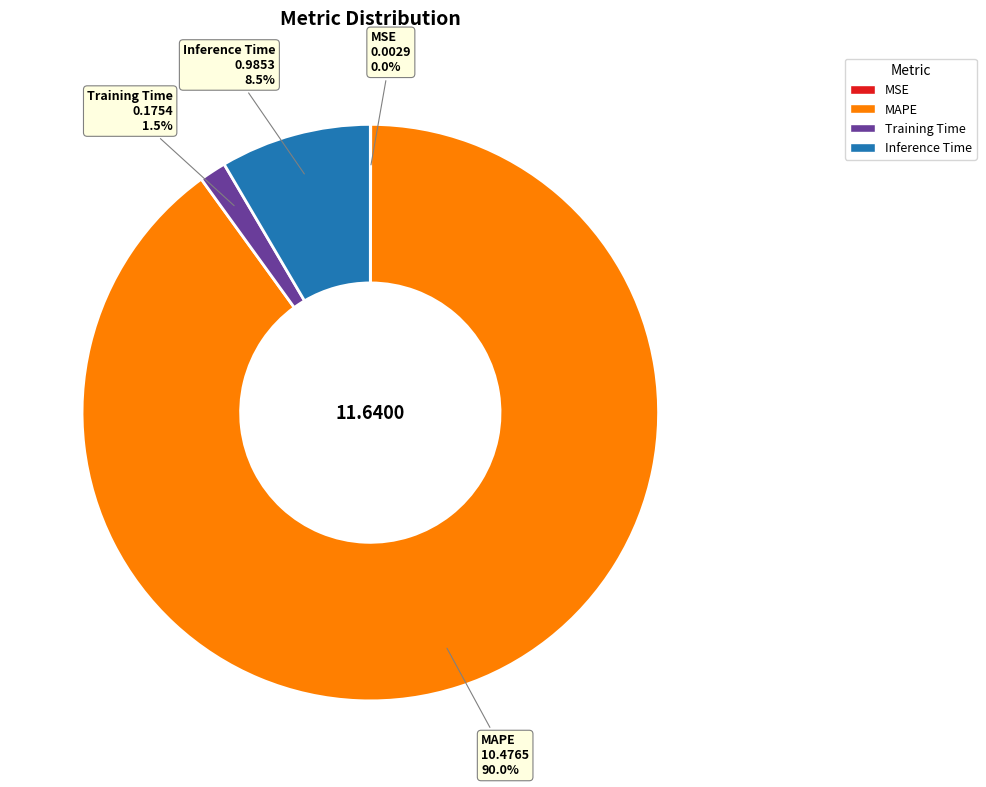

Is there a majority slice in this chart?

Yes